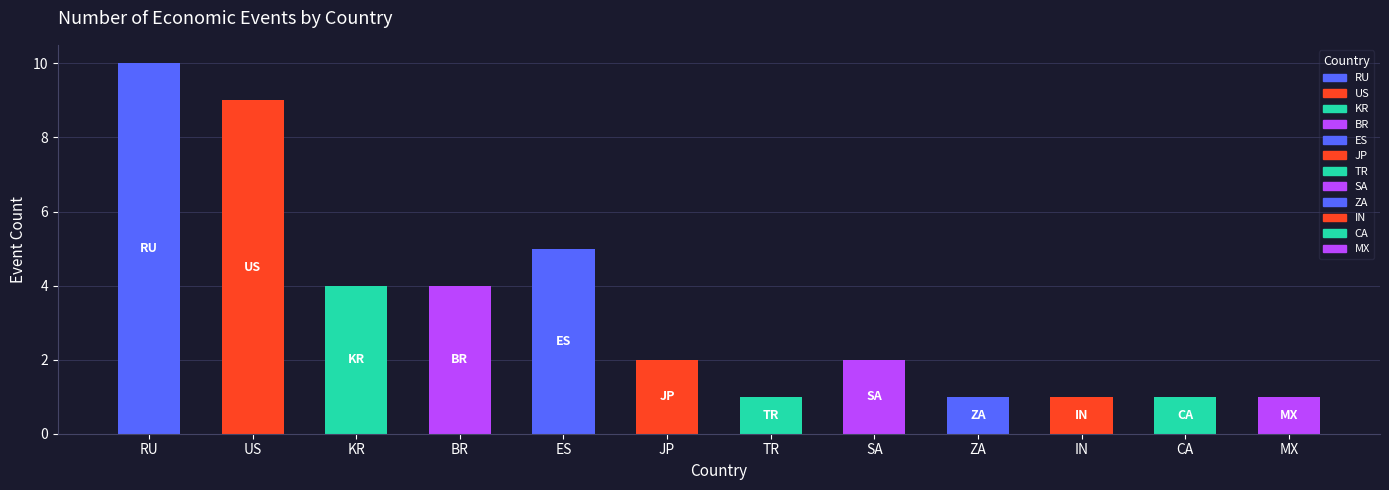

What is the label of the 10th bar from the left?

IN